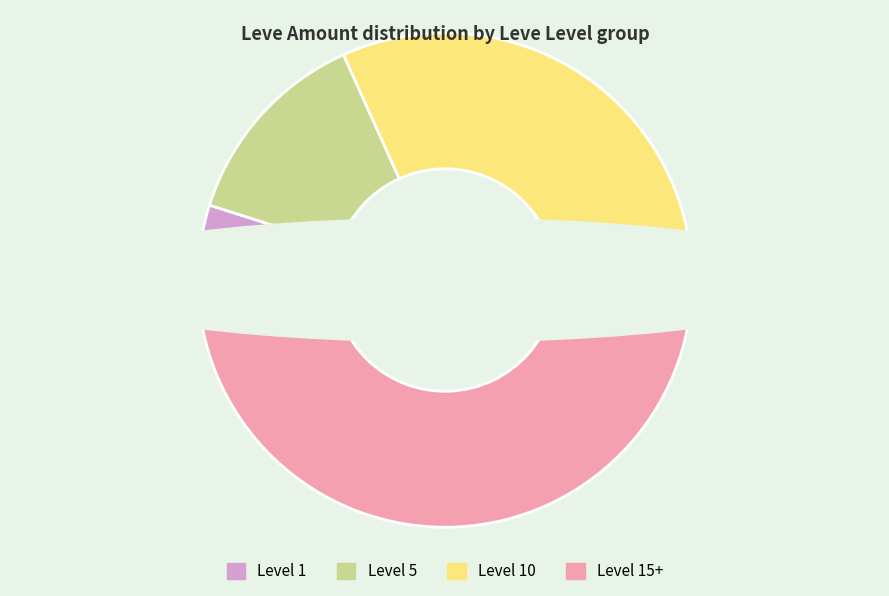

The Level 5 (Culinary Knife) slice represents 1% of the pie. True or false?

False